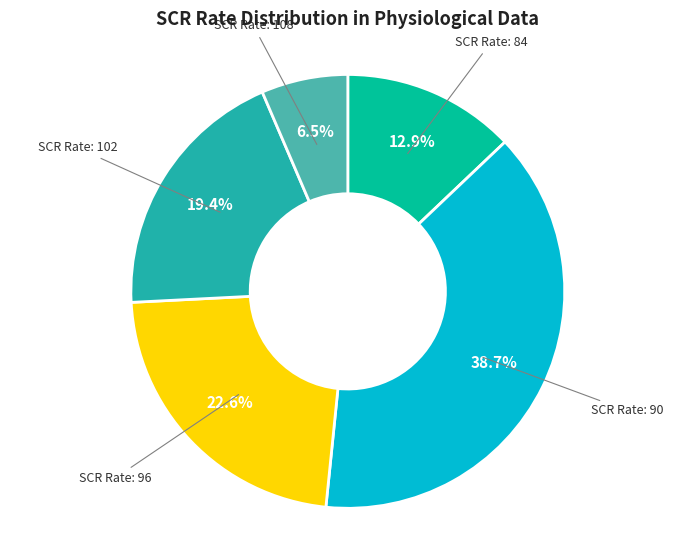

Count the number of slices in the pie.

5